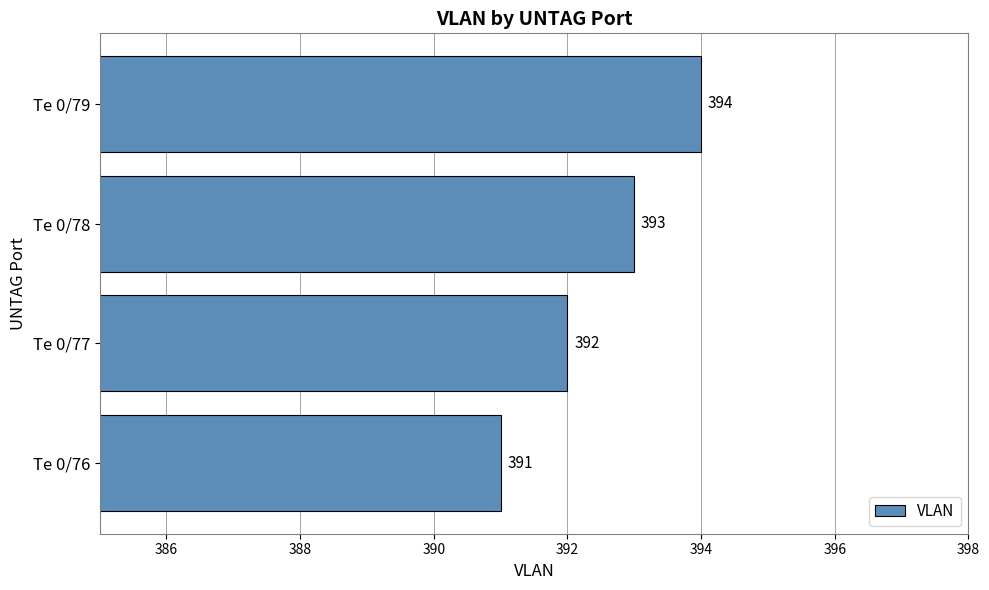

The value at Te 0/76 is 391. True or false?

True